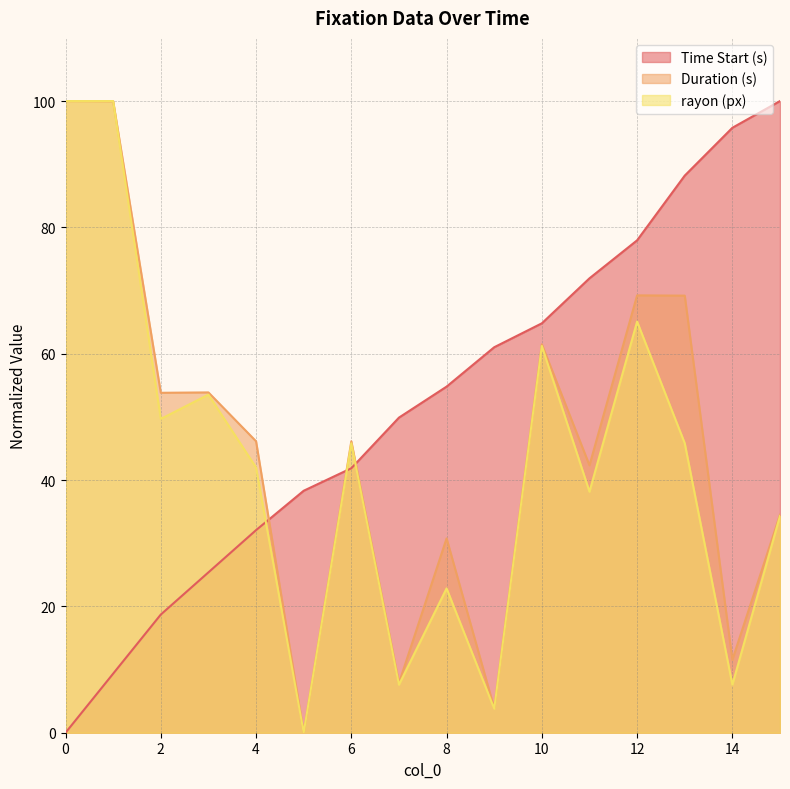

Is the value of rayon (px) at 10 greater than the value of Duration (s) at 5?

Yes